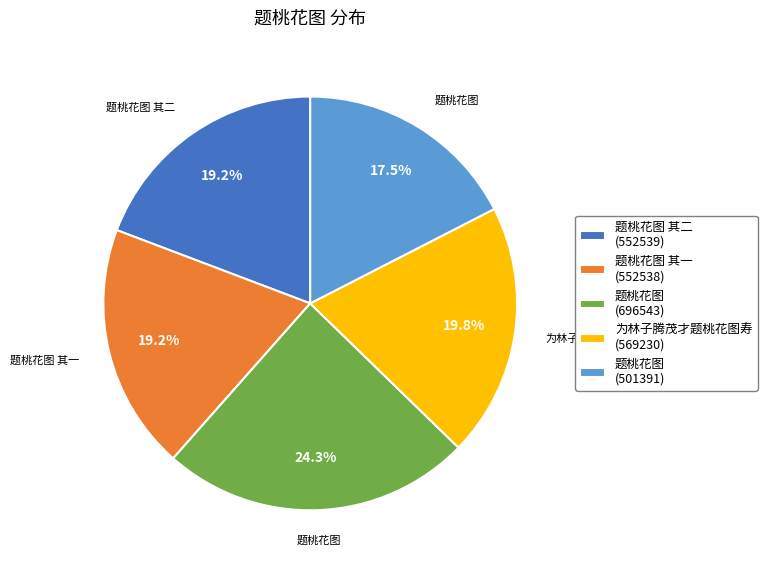

Does any single category account for the majority?

No